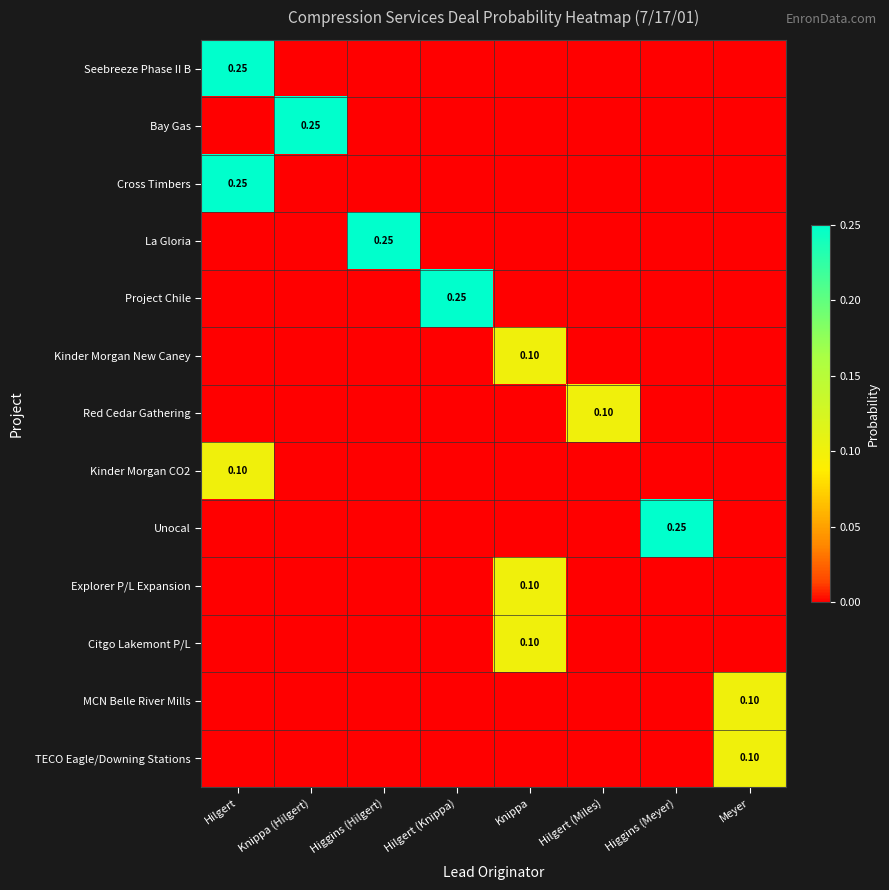

At which category is the sum across all series the highest?

Hilgert